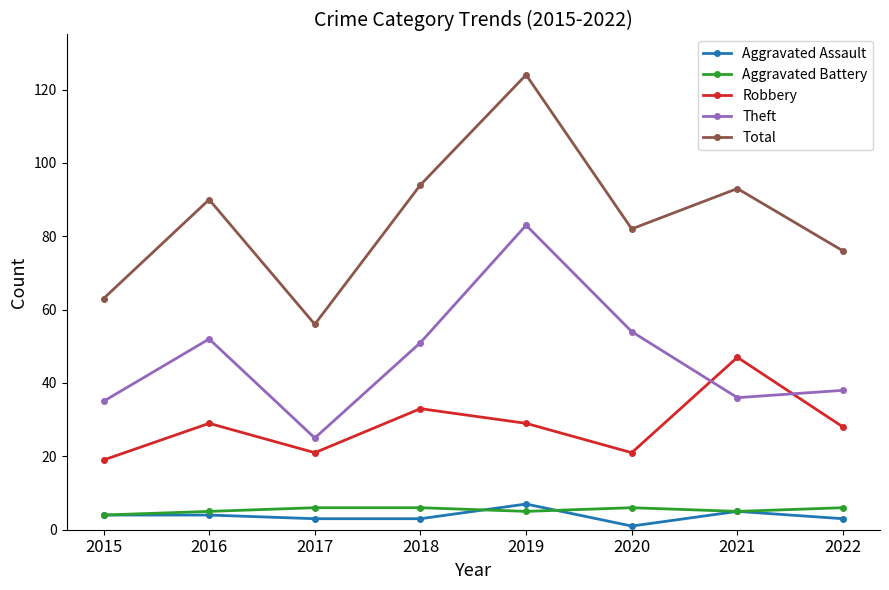

At which category does the chart reach its minimum across all series?

2020